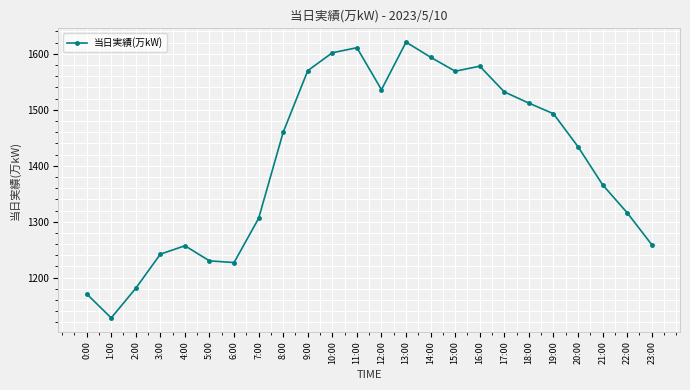

What is the minimum value shown in the chart?

1128